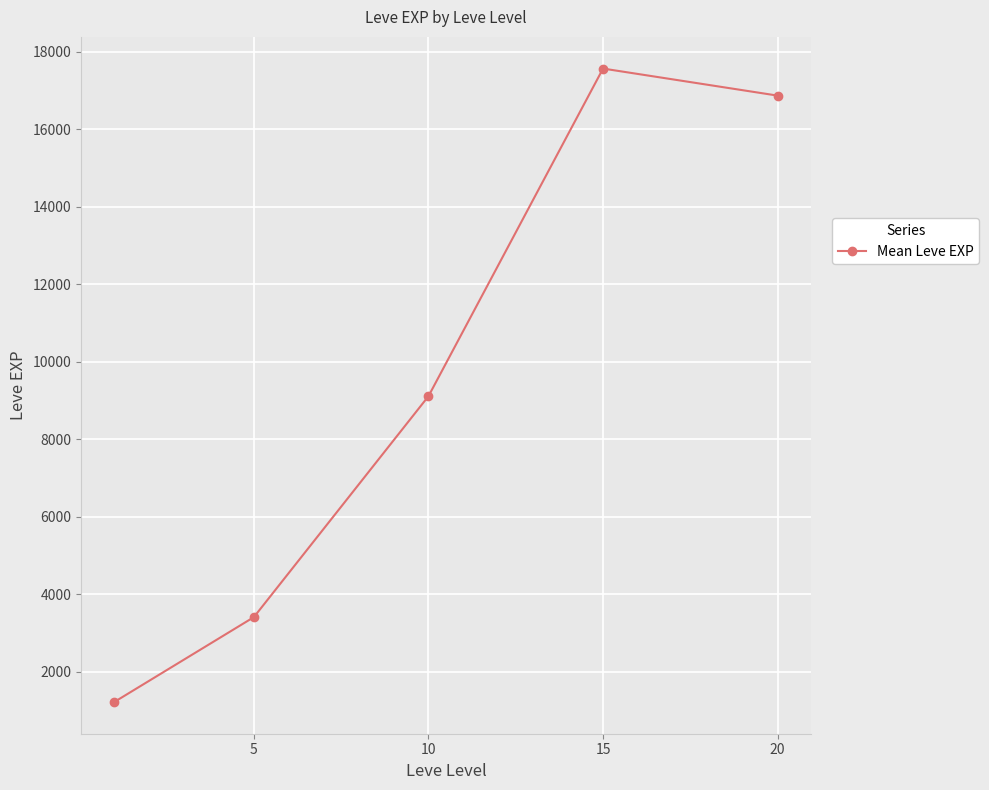

What is the minimum value shown in the chart?

1213.3